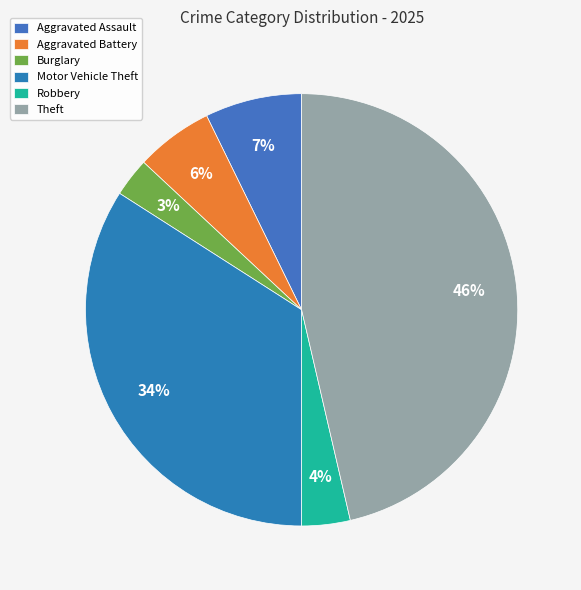

To the nearest percent, what percentage of the pie is Aggravated Battery?

6%